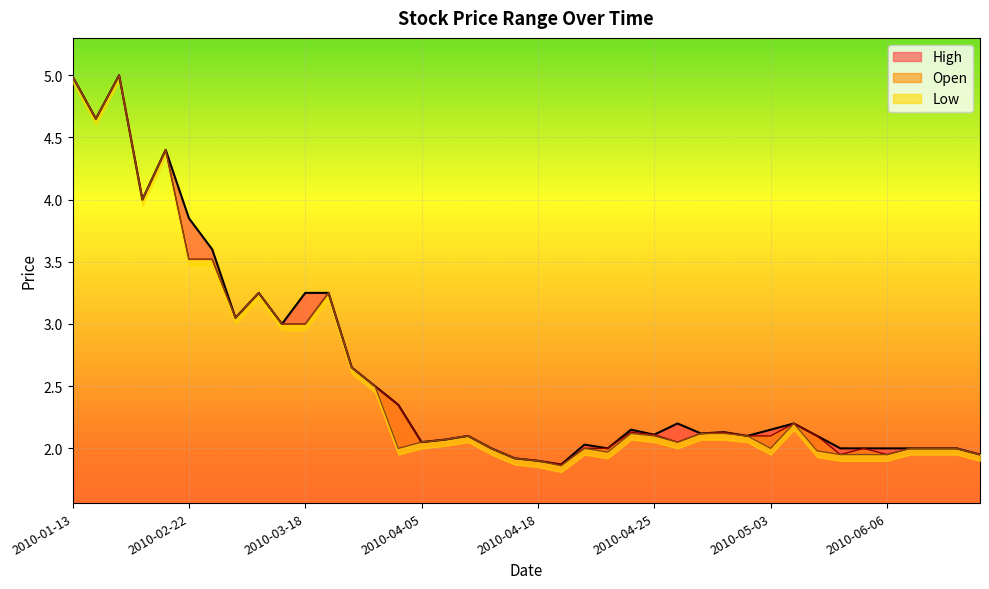

What is the value of the High point at the 27th from the left?

2.2